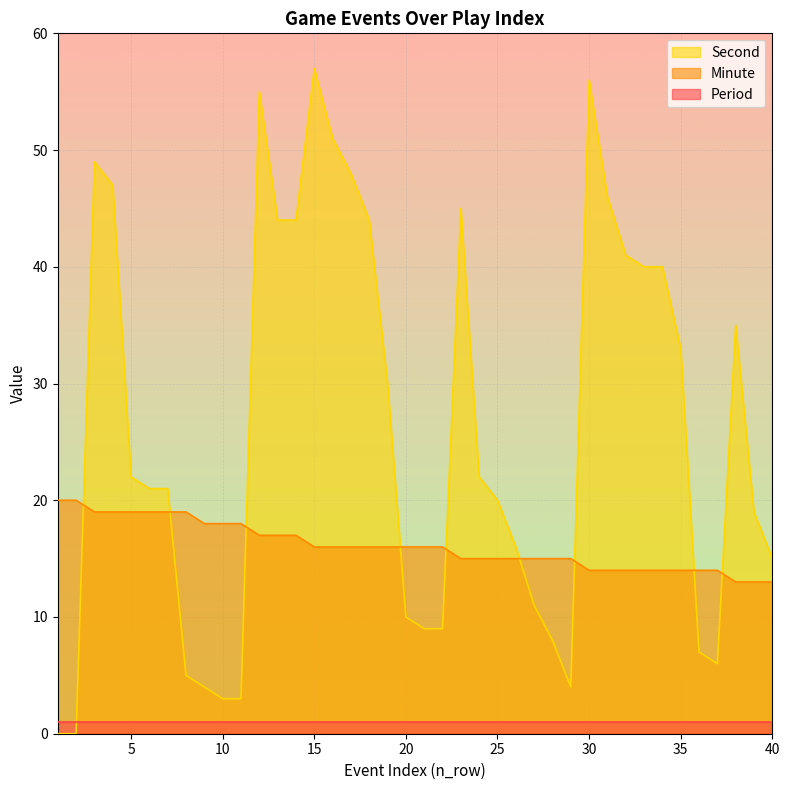

Which series has the largest range (max minus min)?

Second